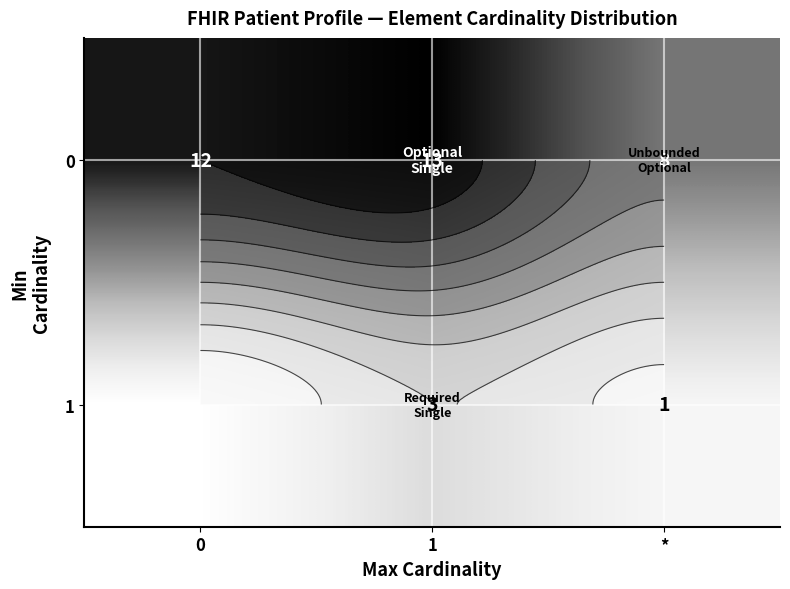

At how many categories does at least one series exceed 0?

3